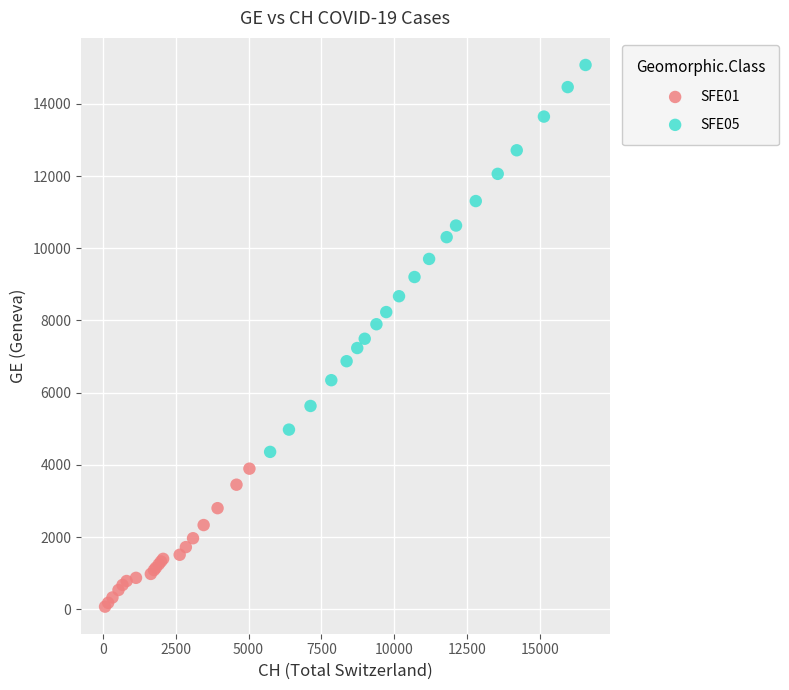

Which series reaches the minimum Y coordinate?

SFE01